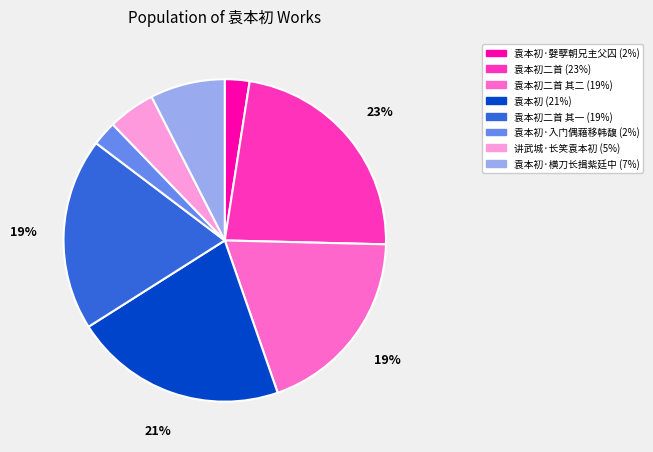

Is there a majority slice in this chart?

No